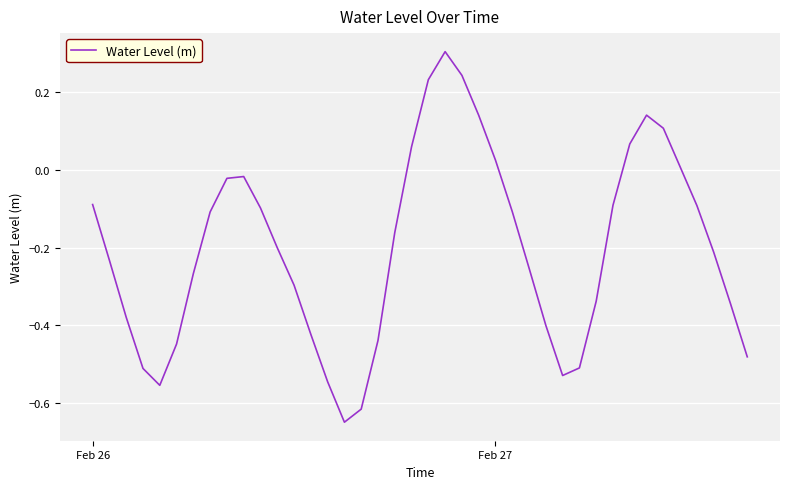

What is the difference between the maximum and minimum values?

1.0